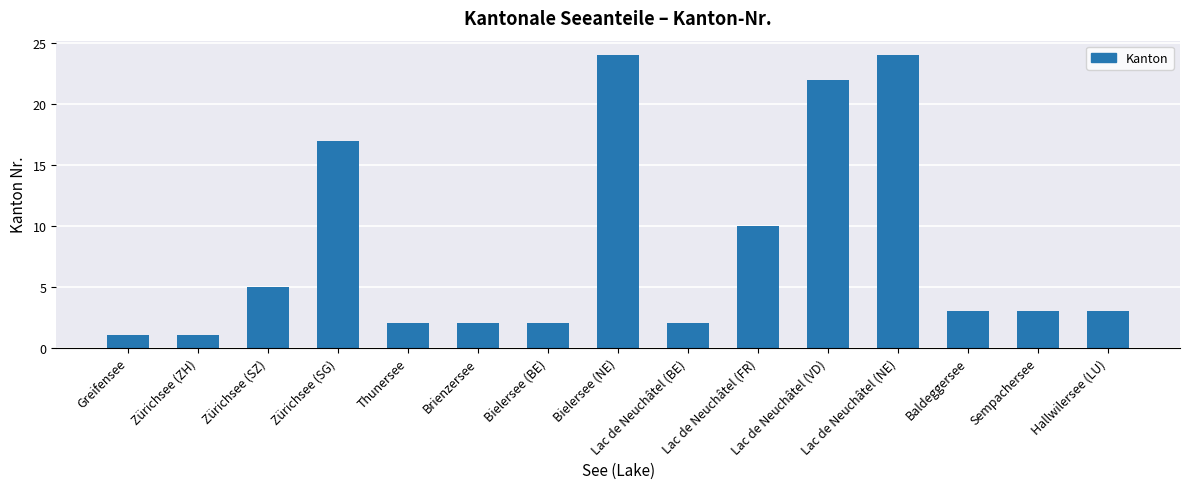

What is the maximum value shown in the chart?

24